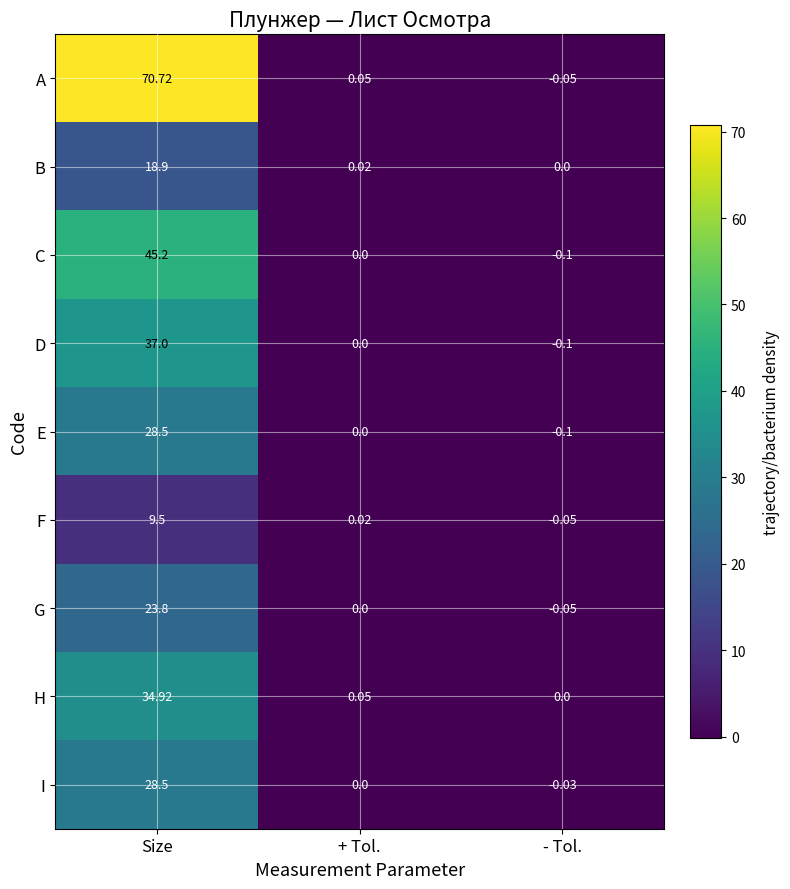

What is the smallest value displayed?

-0.1